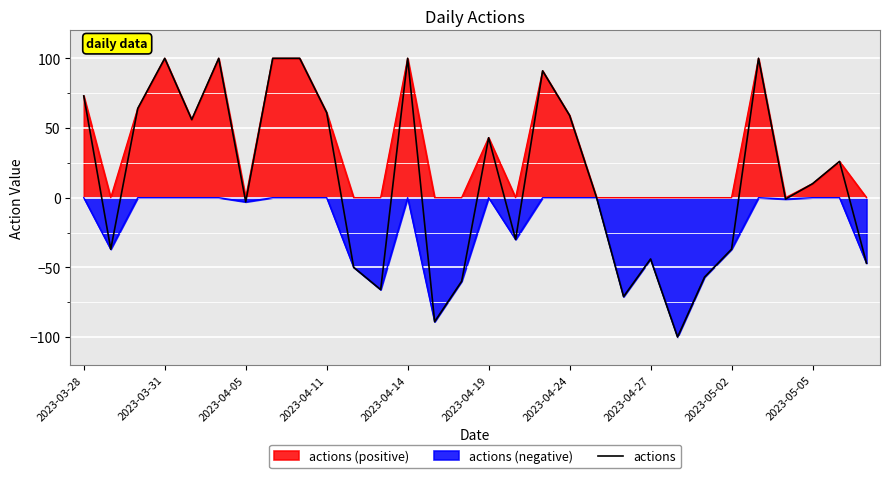

What is the greatest value displayed?

100